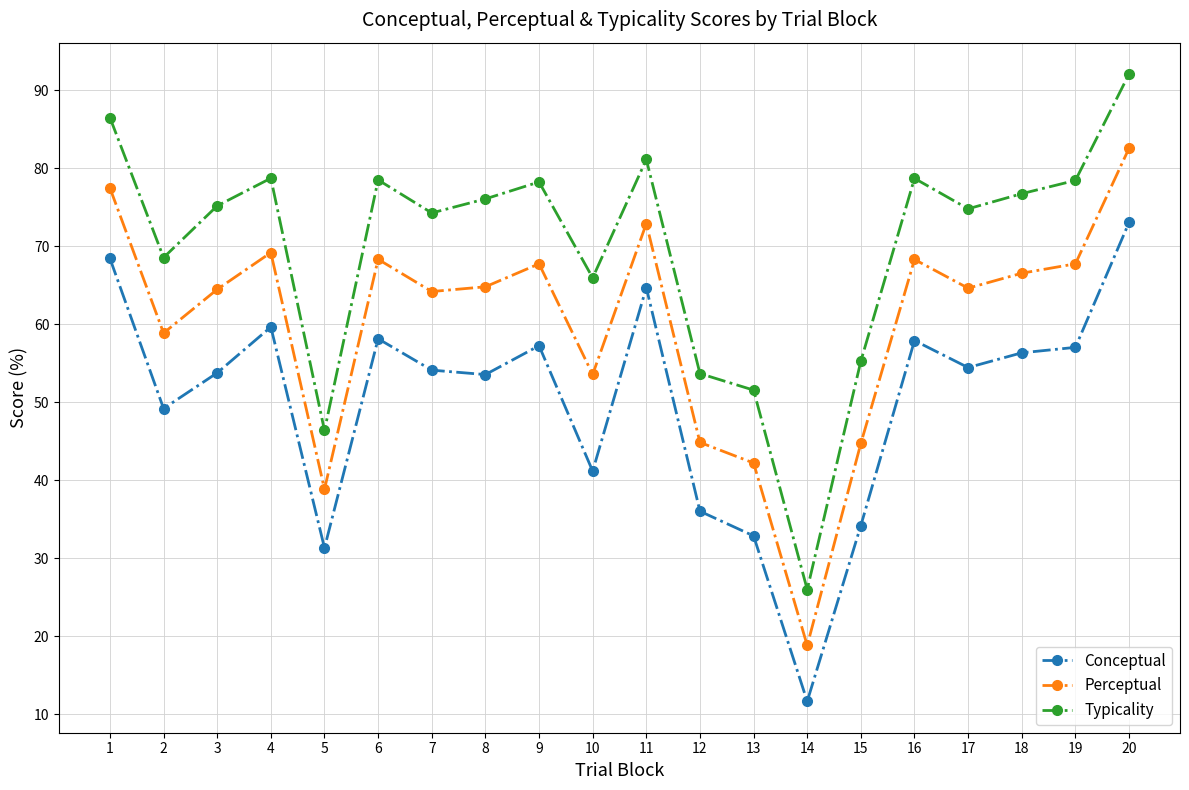

What is the average value of the Typicality series?

69.8